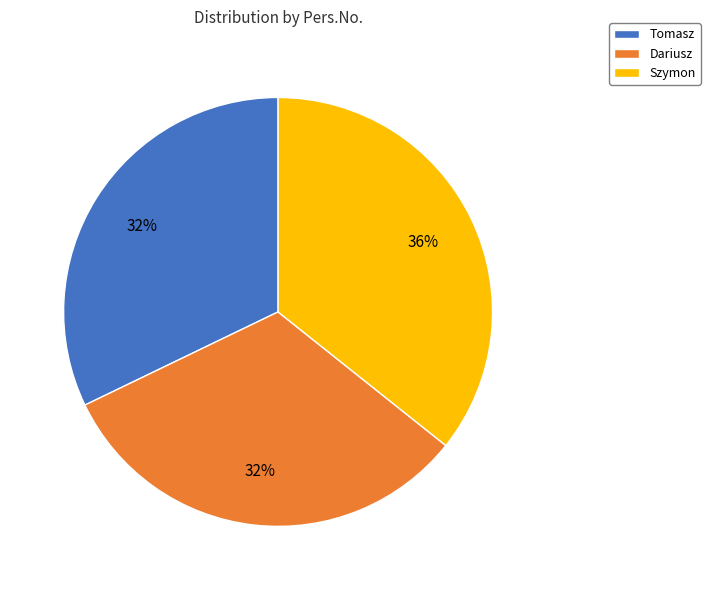

True or false: Szymon accounts for 48% of the total.

False